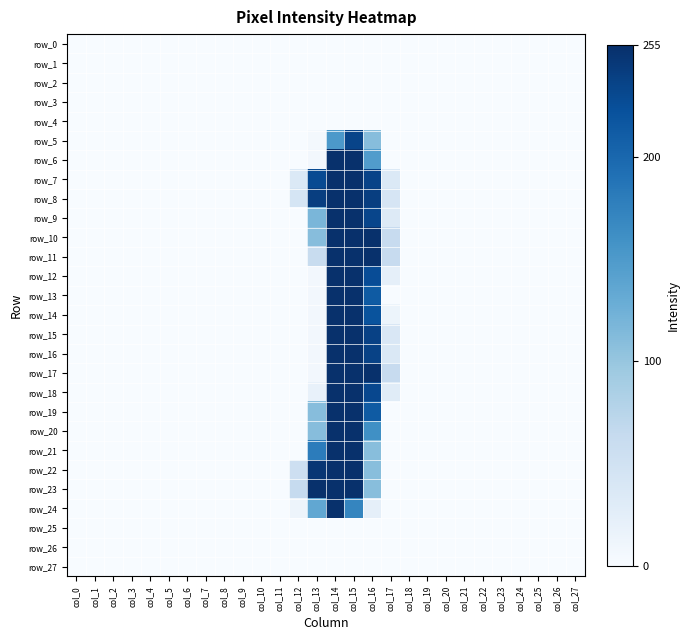

Between col_6 and col_19, which series saw the biggest shift?

row_0